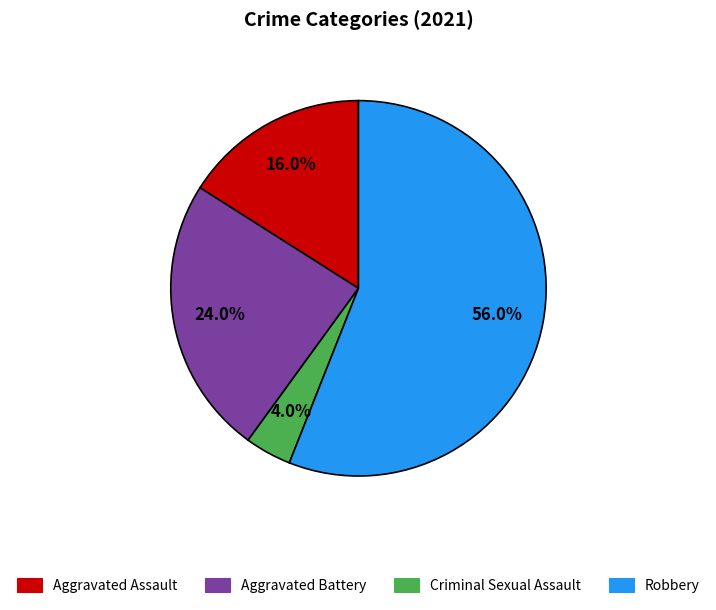

What is the smallest slice in the pie chart?

Criminal Sexual Assault